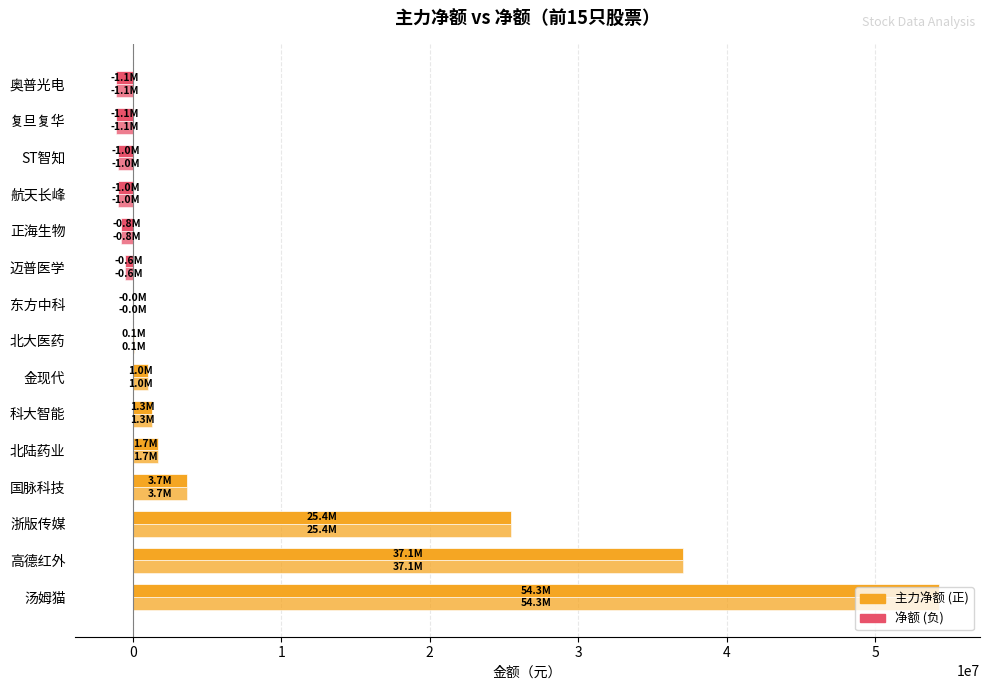

How many categories are shown in the chart?

15